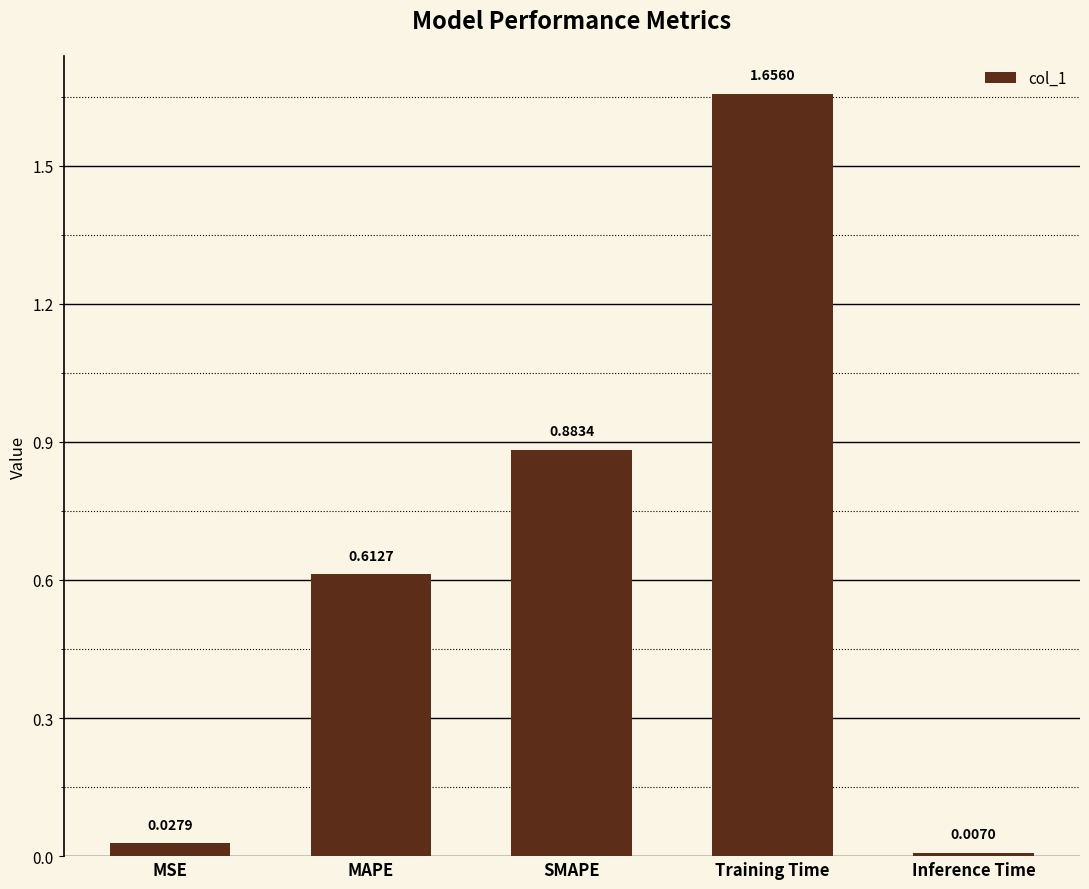

What is the label of the 3rd bar from the left?

SMAPE